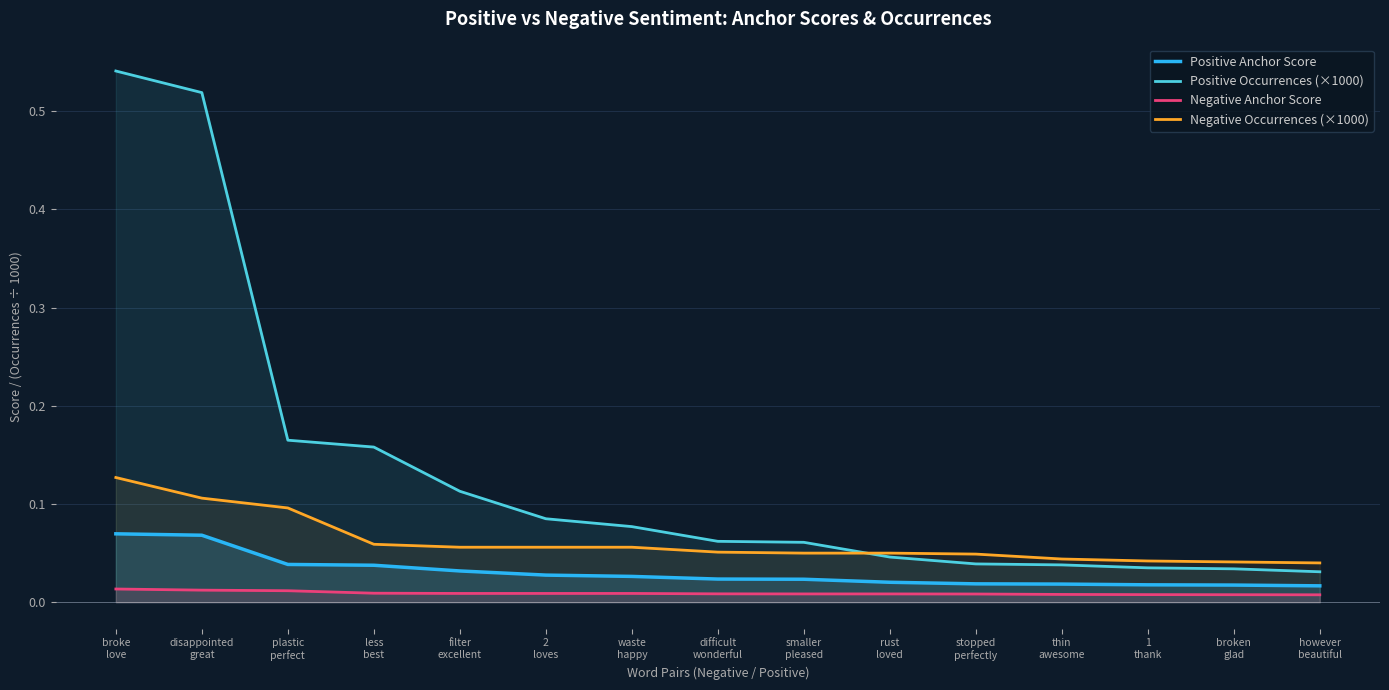

How many data points does each series have?

15